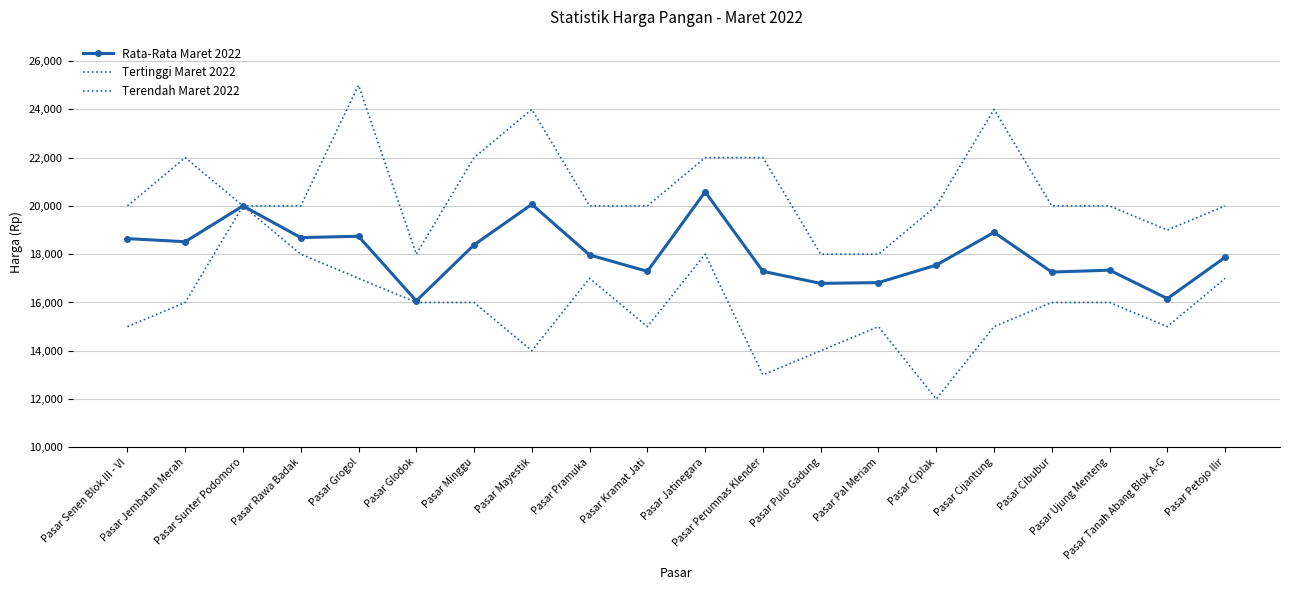

What is the difference between the maximum and second lowest values in the Terendah Maret 2022 series?

7000